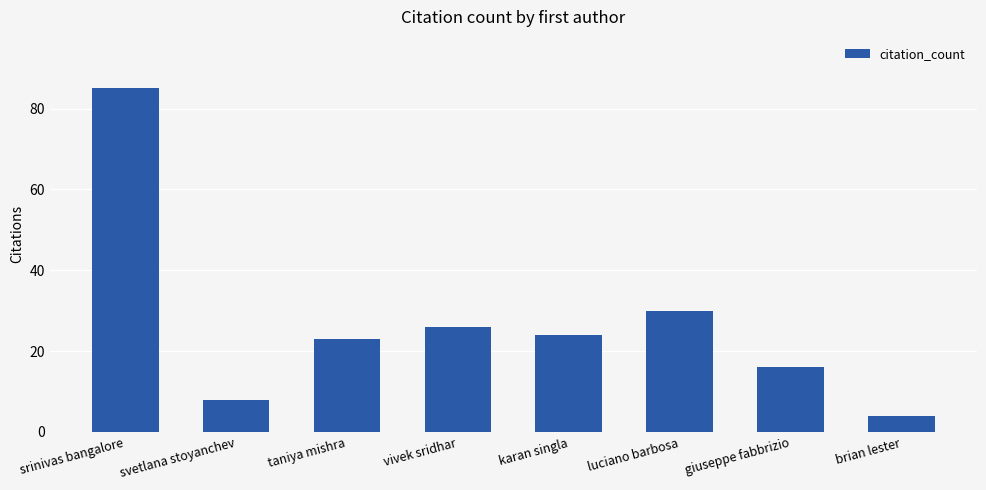

Reading left to right, what are all the values shown in this chart?

srinivas bangalore=85	svetlana stoyanchev=8	taniya mishra=23	vivek sridhar=26	karan singla=24	luciano barbosa=30	giuseppe fabbrizio=16	brian lester=4